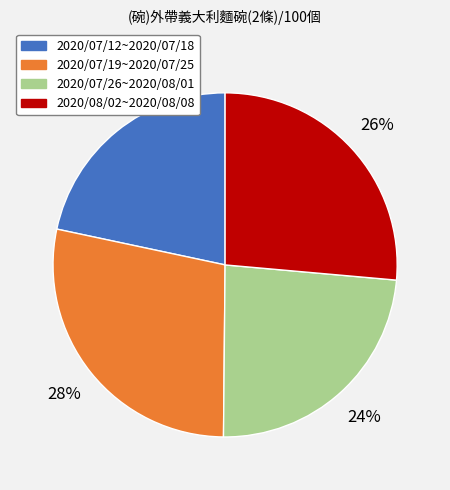

To the nearest percent, what is the average slice percentage?

25%